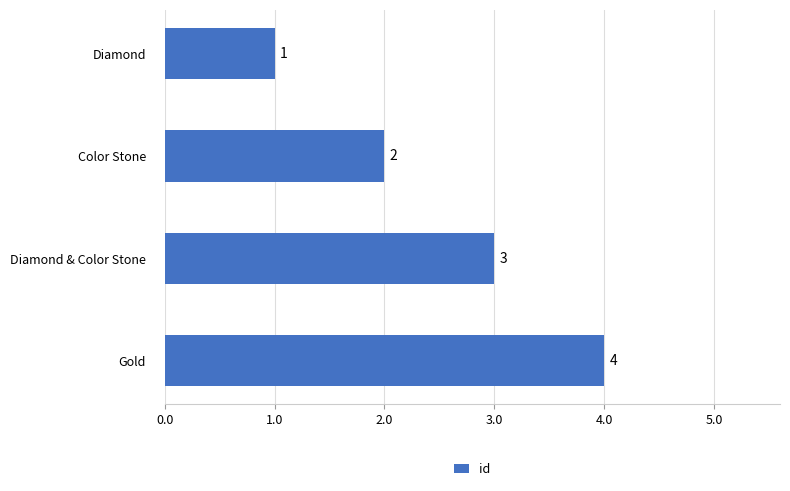

How many data points does each series have?

4